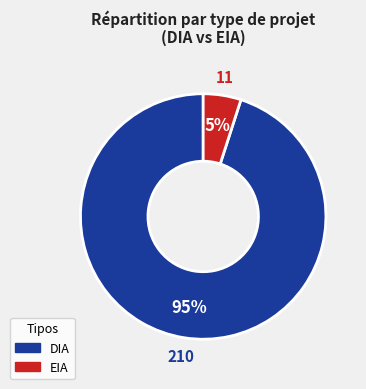

Count the number of slices in the pie.

2